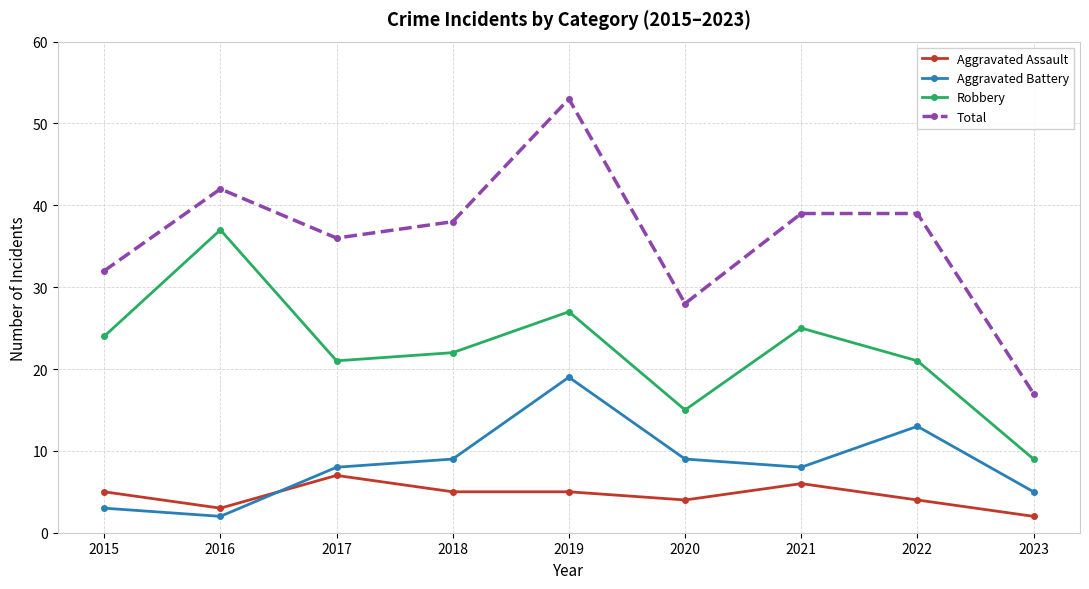

What is the value of the Total point at the 7th from the left?

39